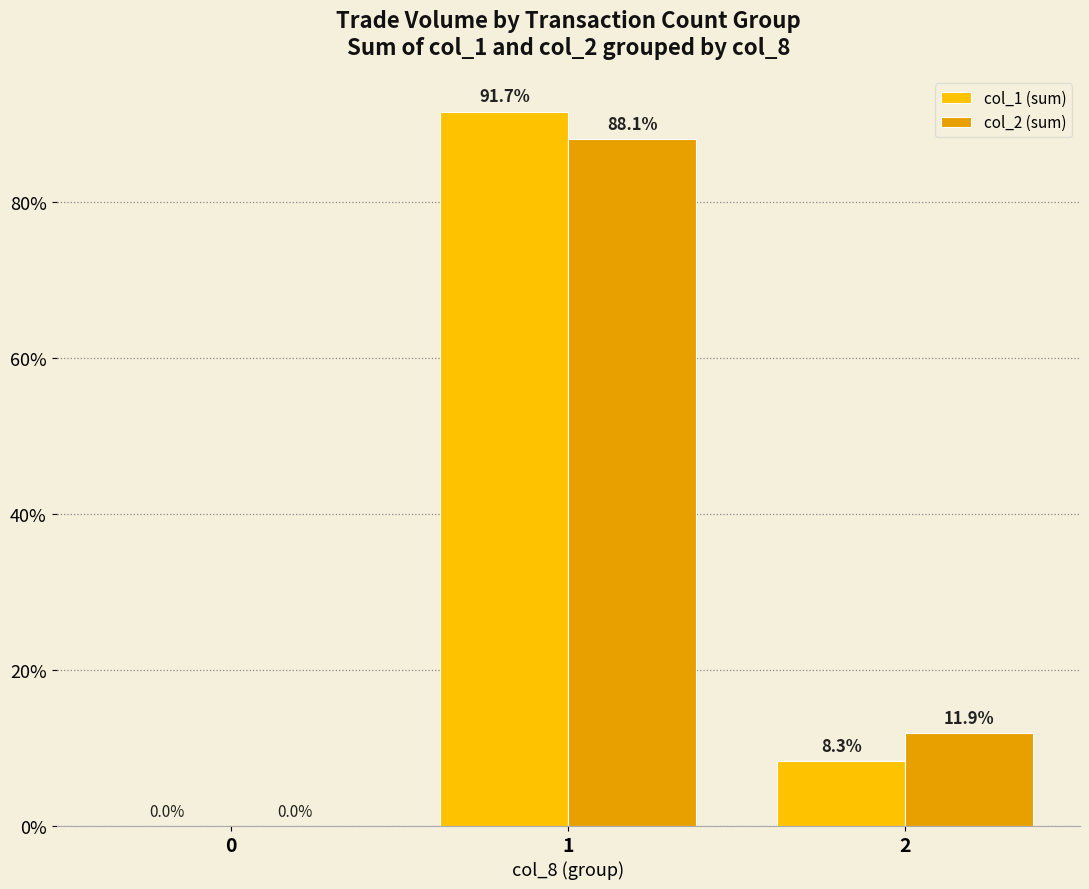

True or false: col_1 (sum) has a value of 91.7 at 1.

True